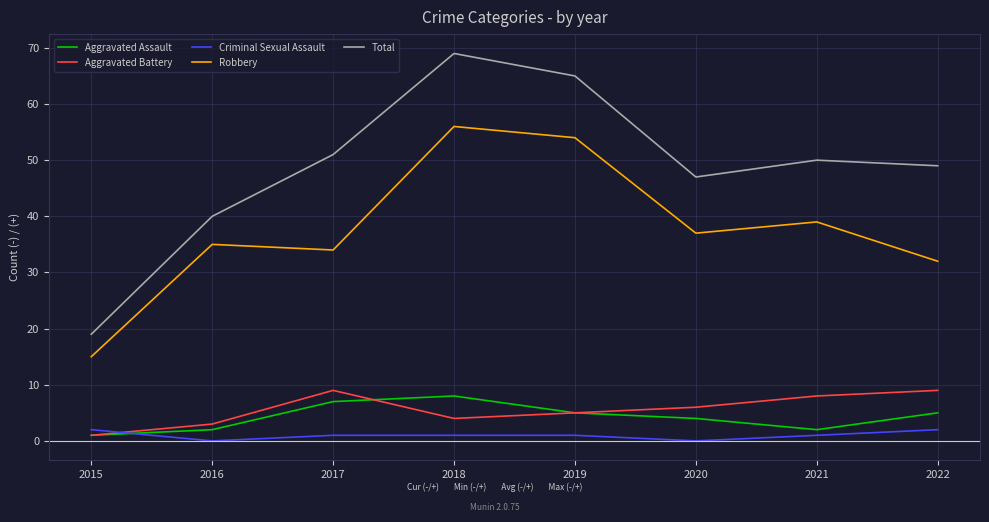

The value of Robbery at 2020 is 51. True or false?

False